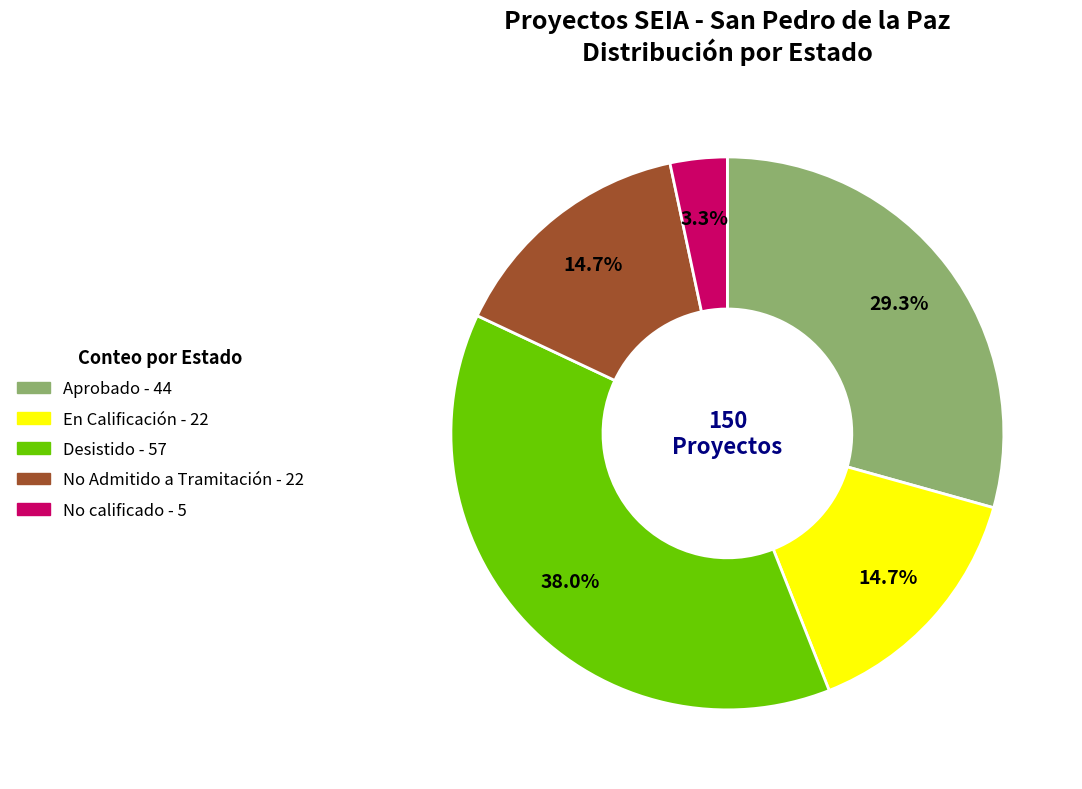

Do No calificado and Aprobado together represent more than half of the pie?

No